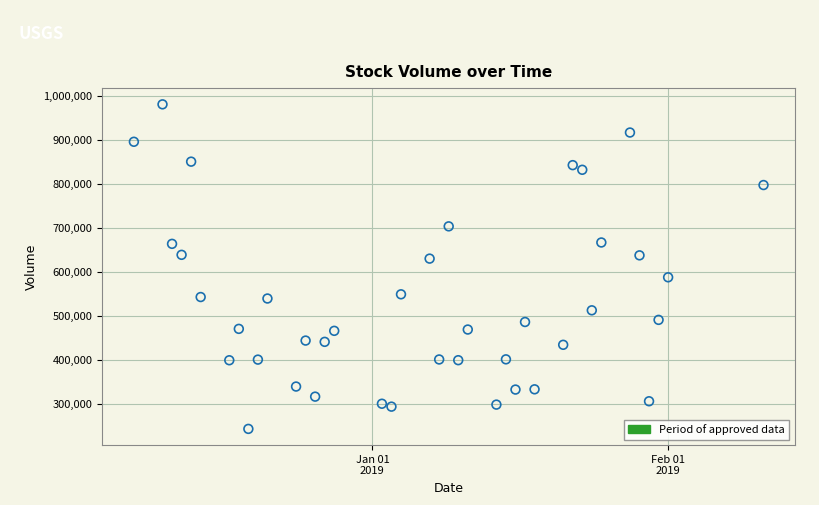

What is the range of Y values (max minus min)?

737533